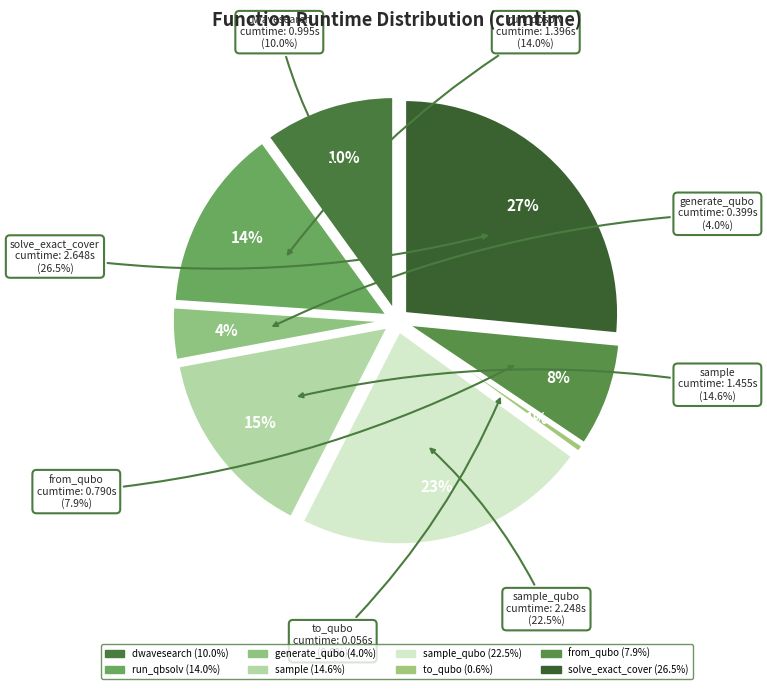

Which category has the smallest portion of the pie?

to_qubo